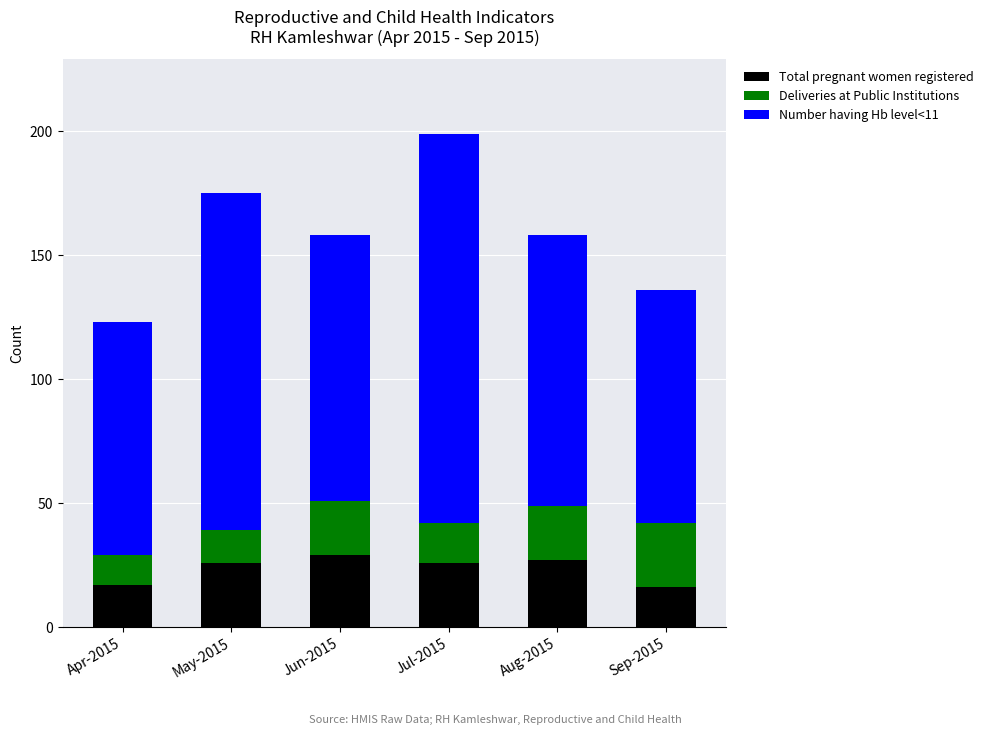

What is the sum of all Total pregnant women registered values?

141